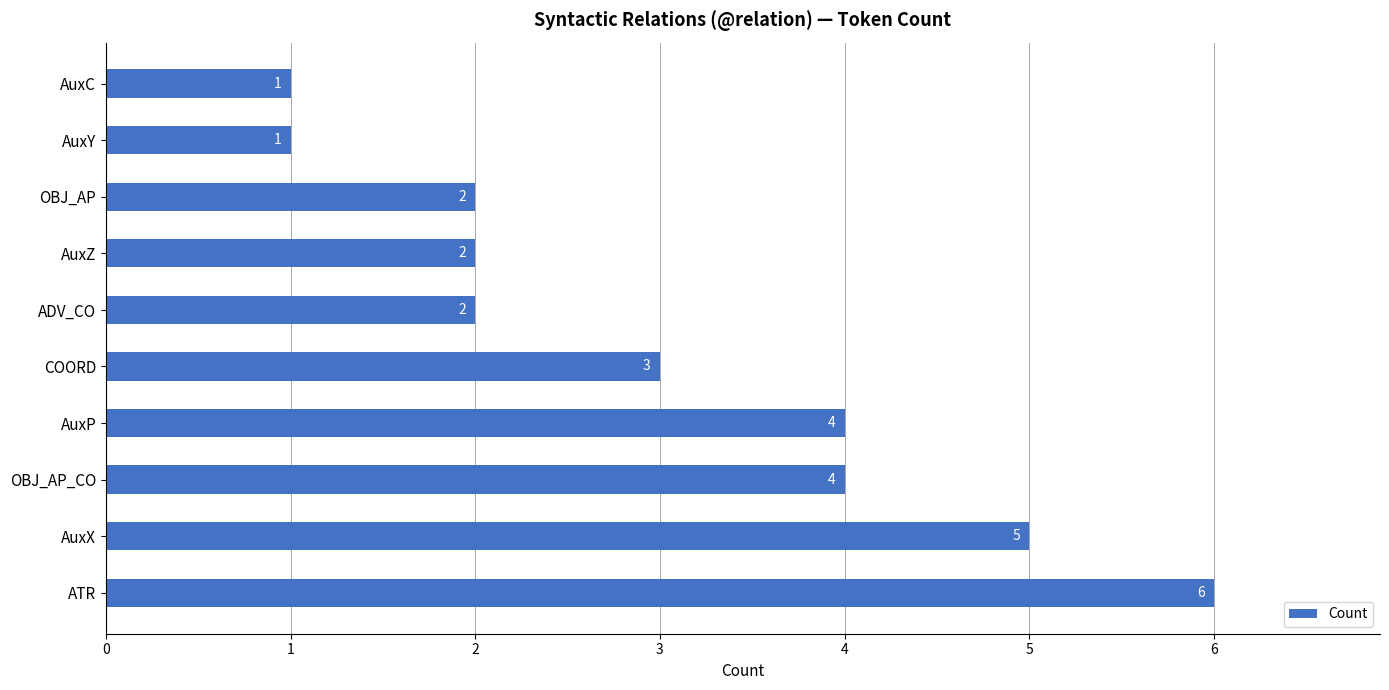

Reading bottom to top, transcribe all the data shown in this chart.

ATR=6	AuxX=5	OBJ_AP_CO=4	AuxP=4	COORD=3	ADV_CO=2	AuxZ=2	OBJ_AP=2	AuxY=1	AuxC=1